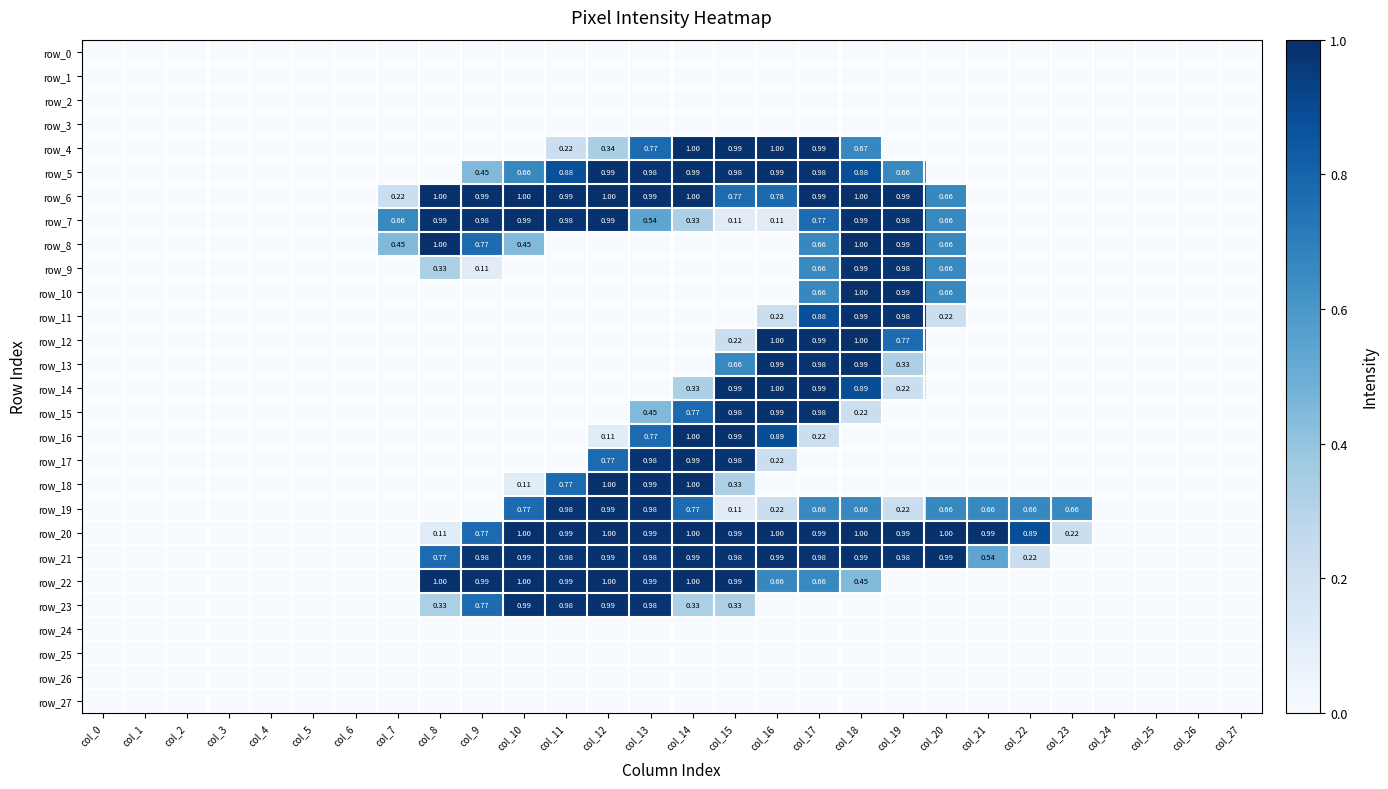

What is the maximum value for row_15?

1.0